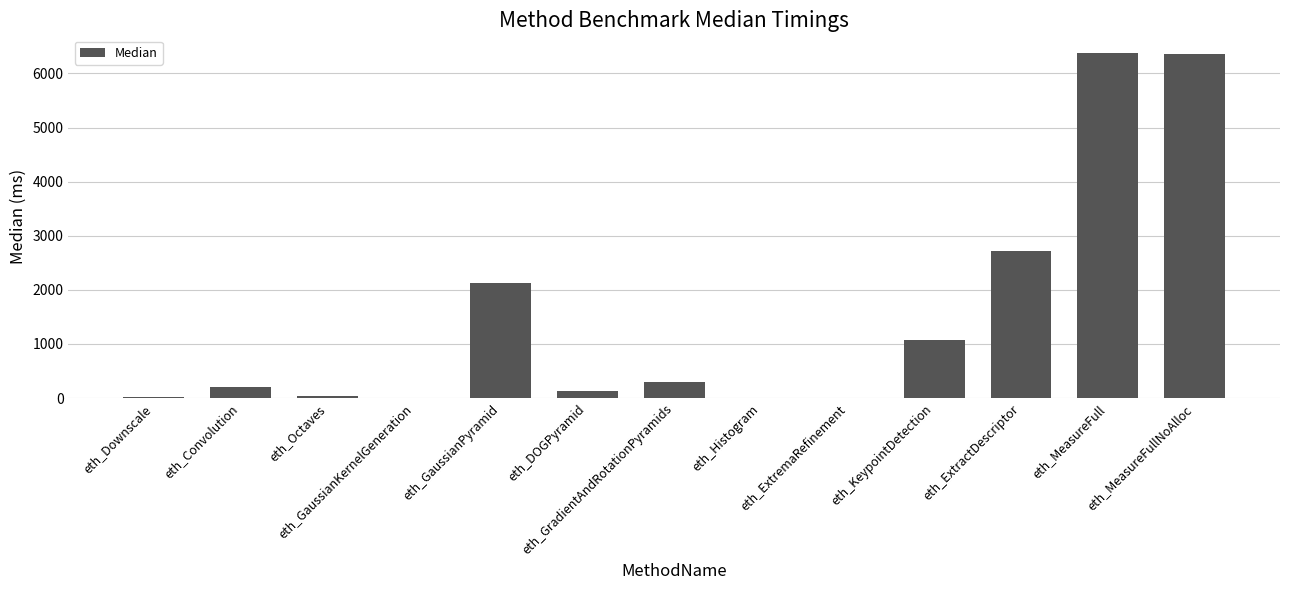

What is the maximum value shown in the chart?

6386